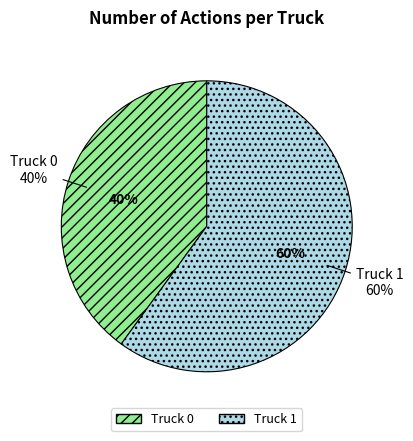

How many segments does this pie chart have?

2